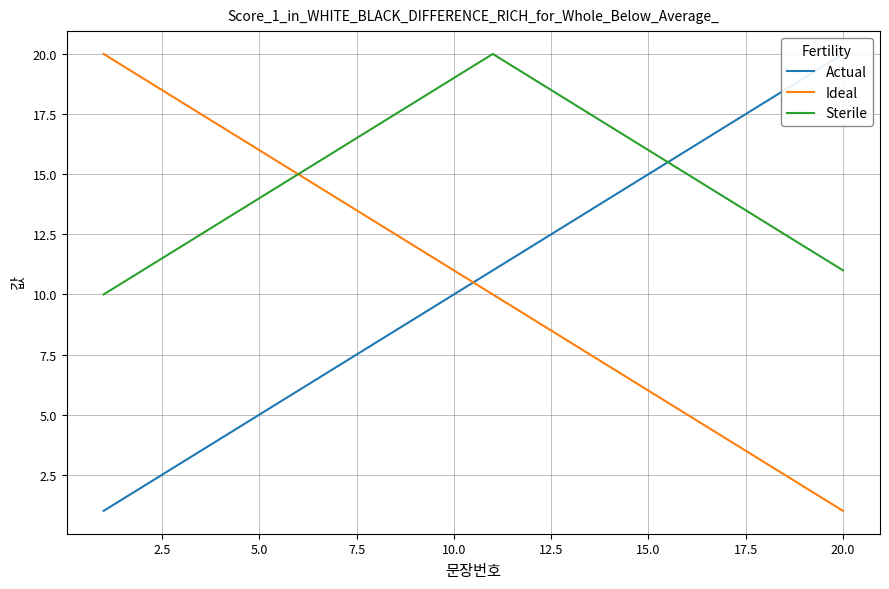

What is the difference between the highest and lowest values at 17.5?

9